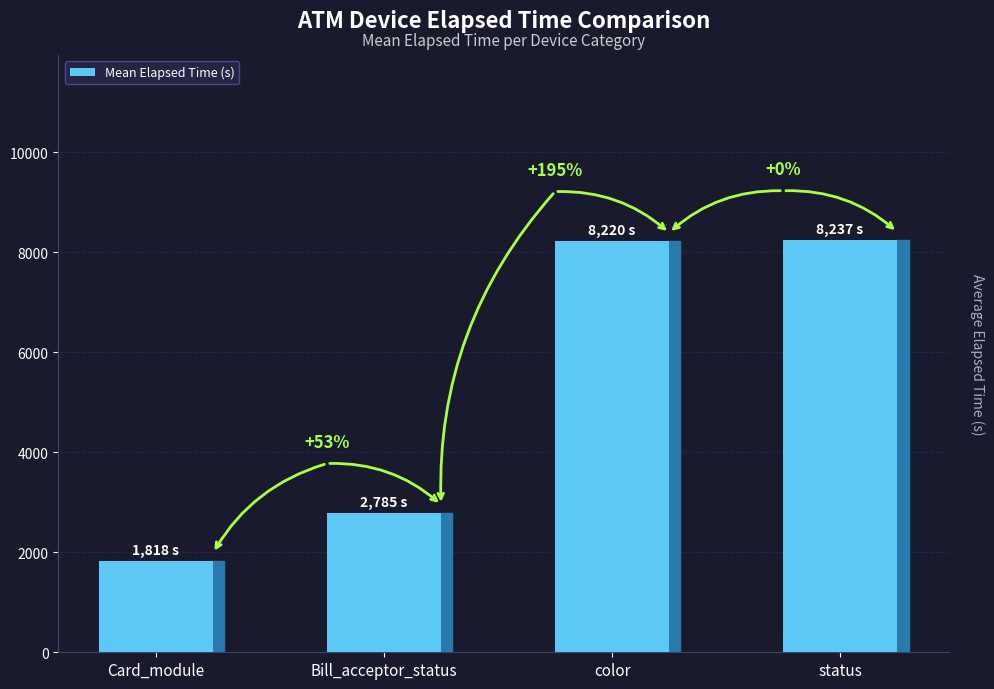

How many bars are there in total?

4